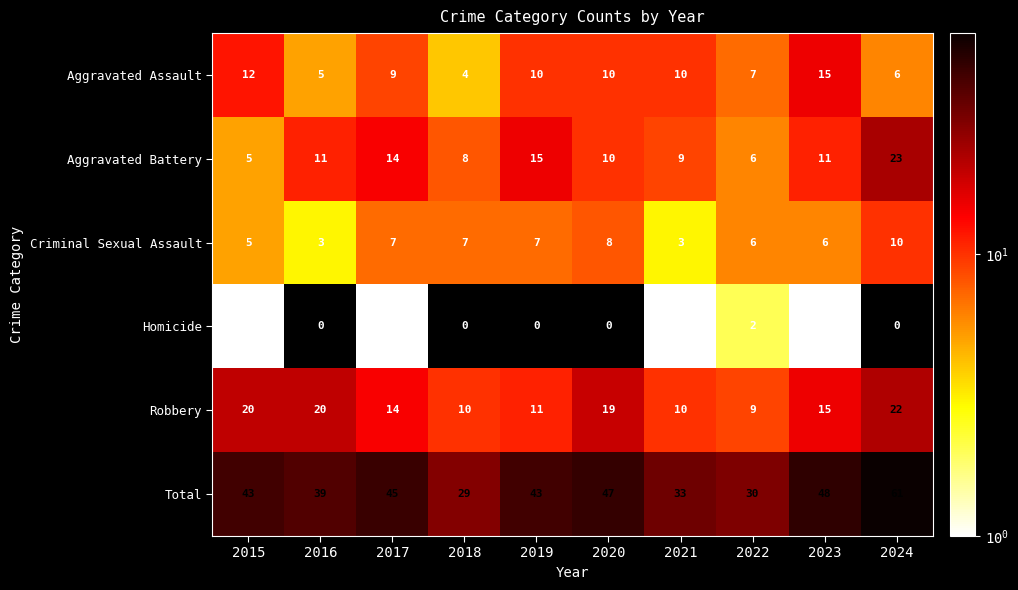

Which series has the largest total across all categories?

Total